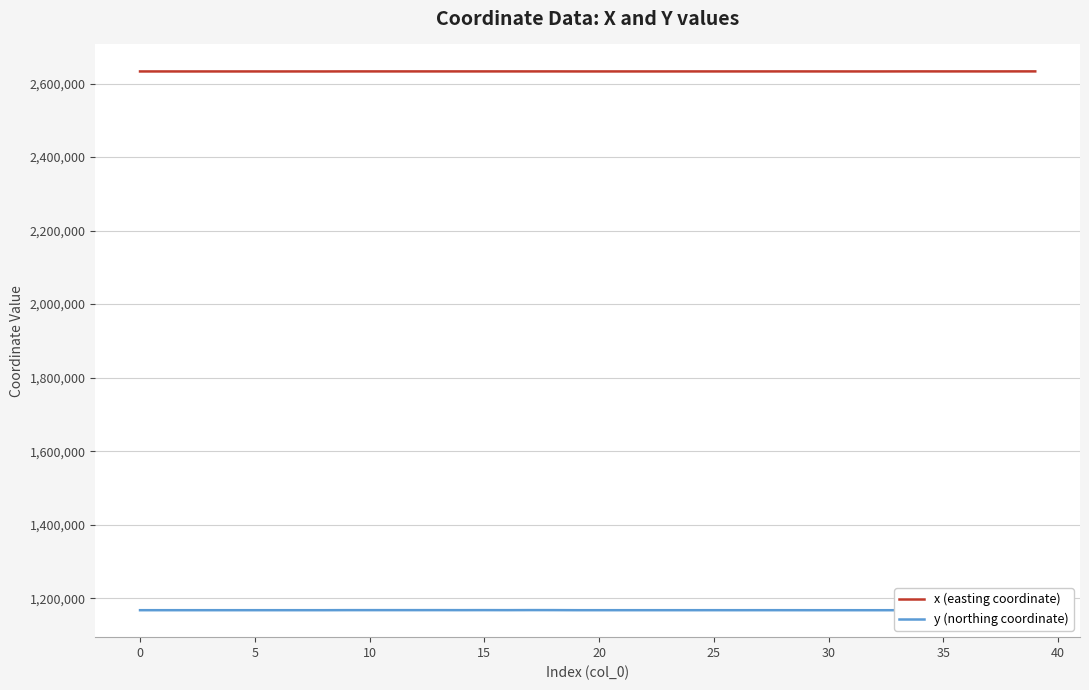

Which series has the largest total across all categories?

x (easting coordinate)